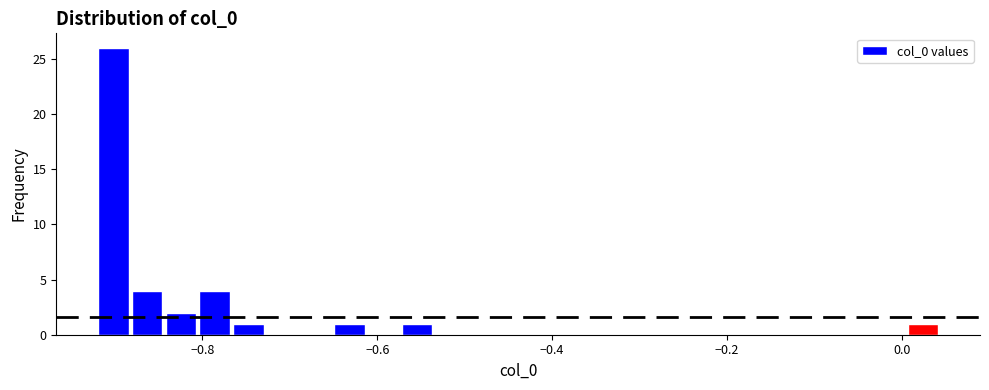

Read against the x-axis, roughly where is the centre of the tallest bar?

-0.90